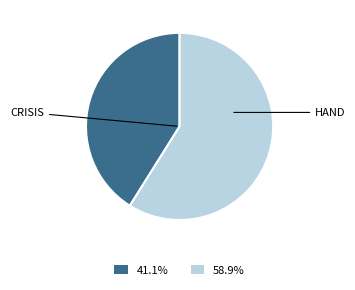

Does any single category account for the majority?

Yes